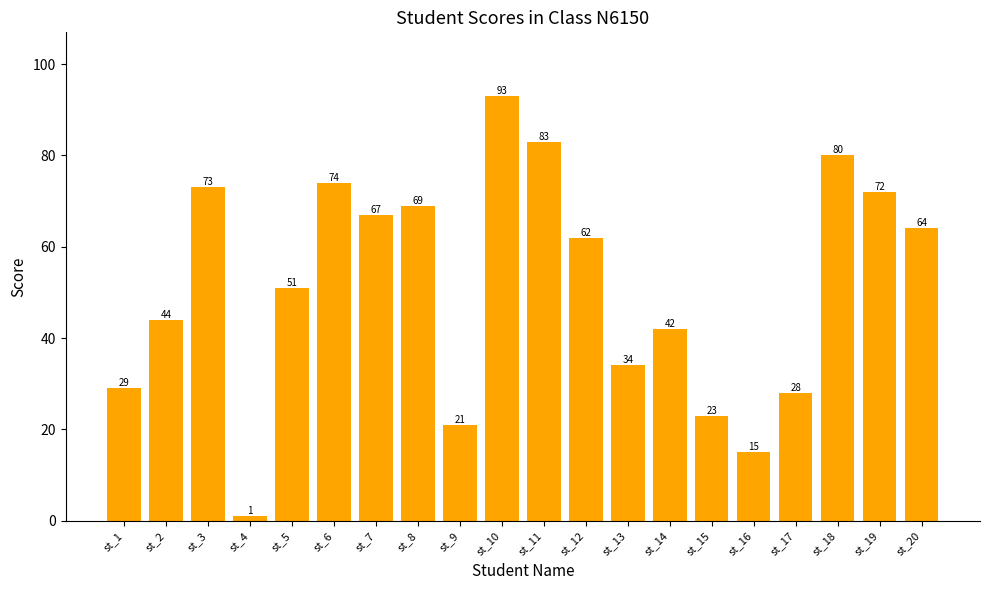

The value at st_2 is 79. True or false?

False